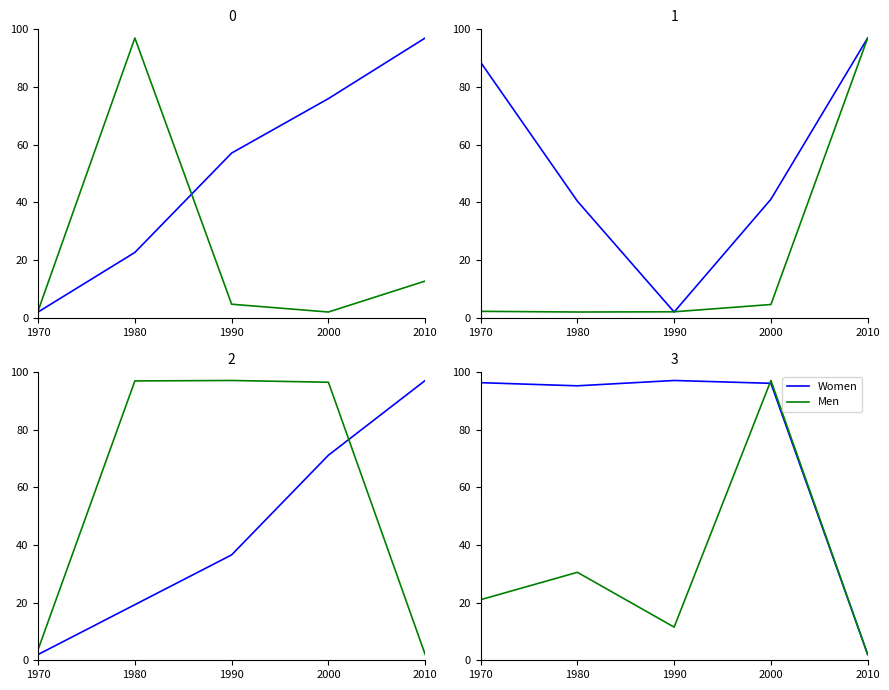

How many interior local peaks does the Women series have?

1